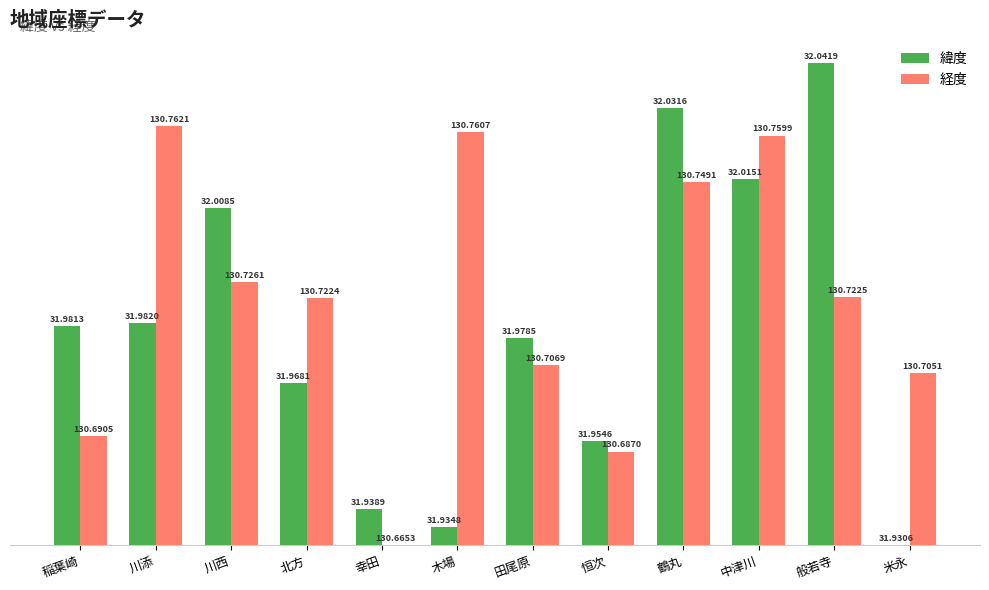

What is the sum of the 緯度 values at 米永 and 川添?

0.1